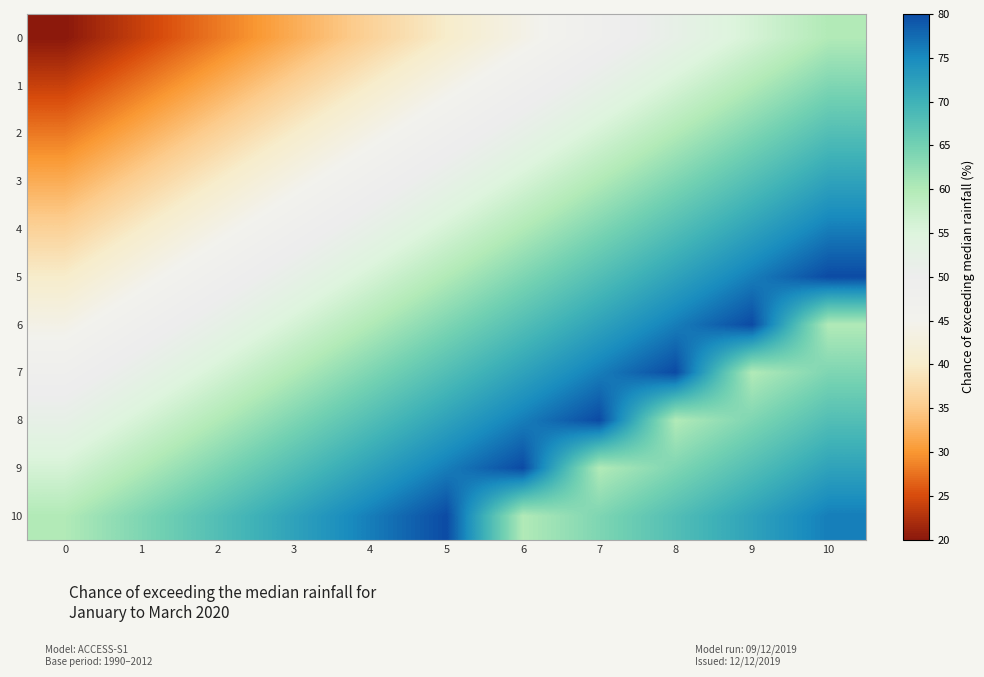

What is the total value across all series at 9?

740